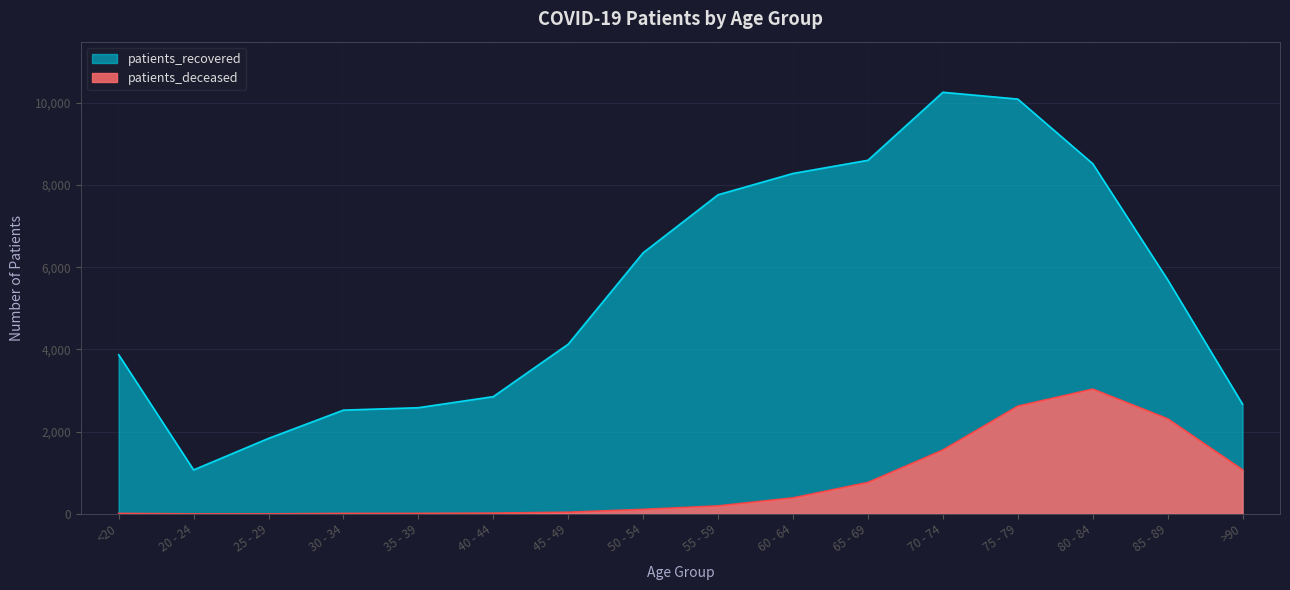

At which label is patients_deceased closest to 1520?

70 - 74